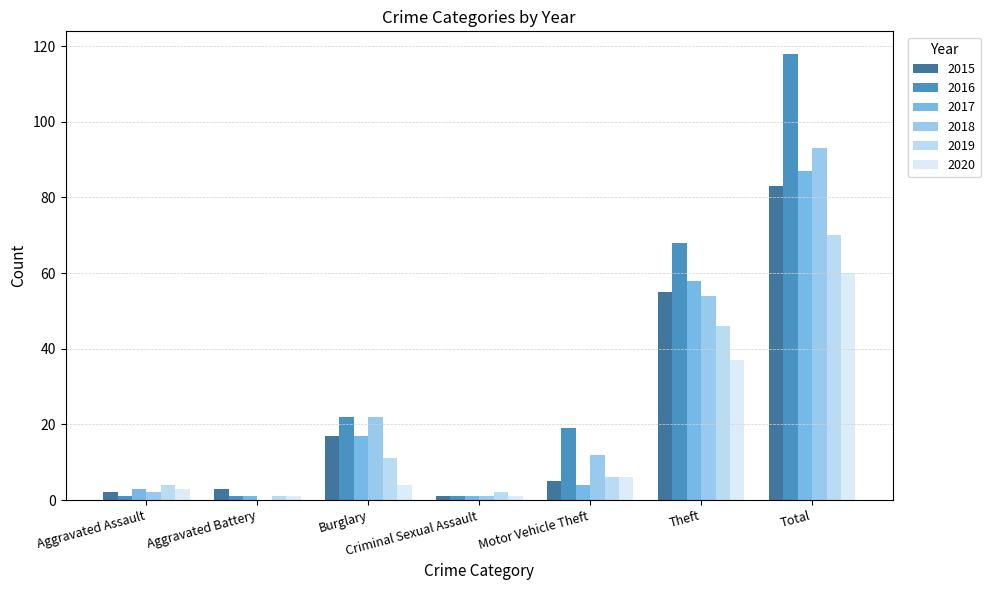

What value does the 2020 series have at Theft?

37